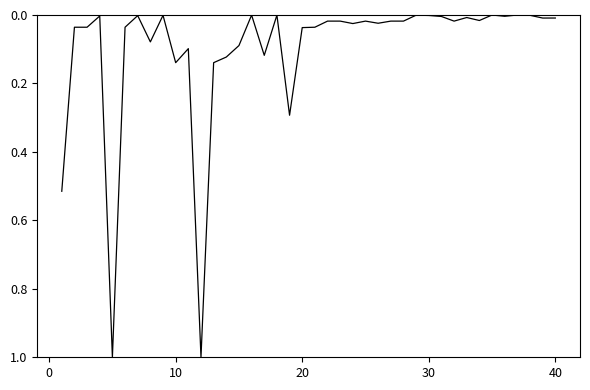

What is the greatest value displayed?

1.0